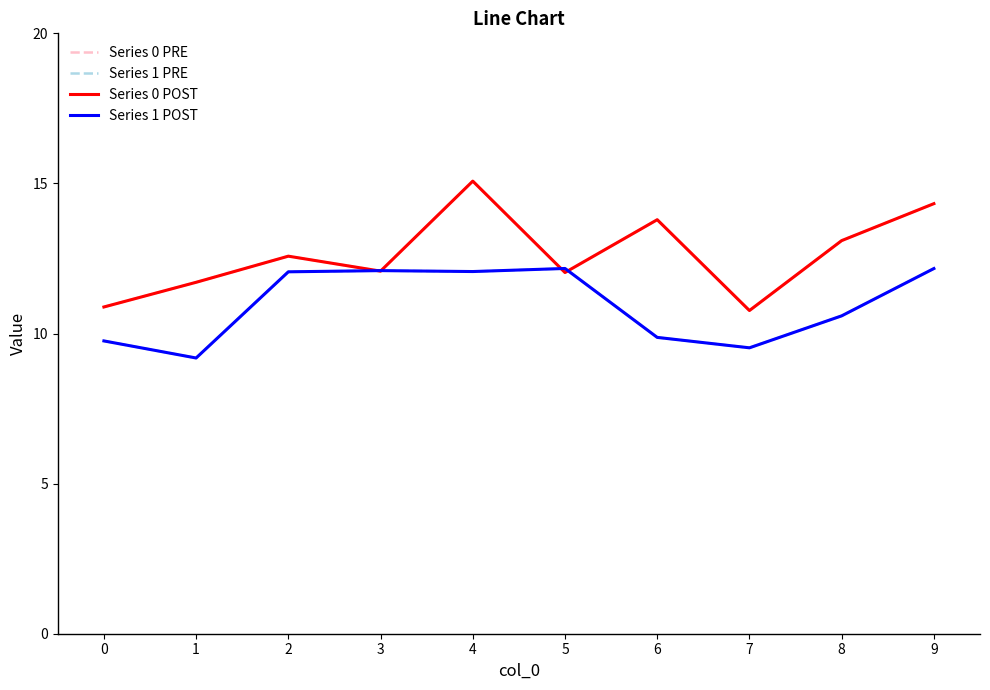

Is the value of Series 1 PRE at 4 greater than the value of Series 0 POST at 5?

Yes